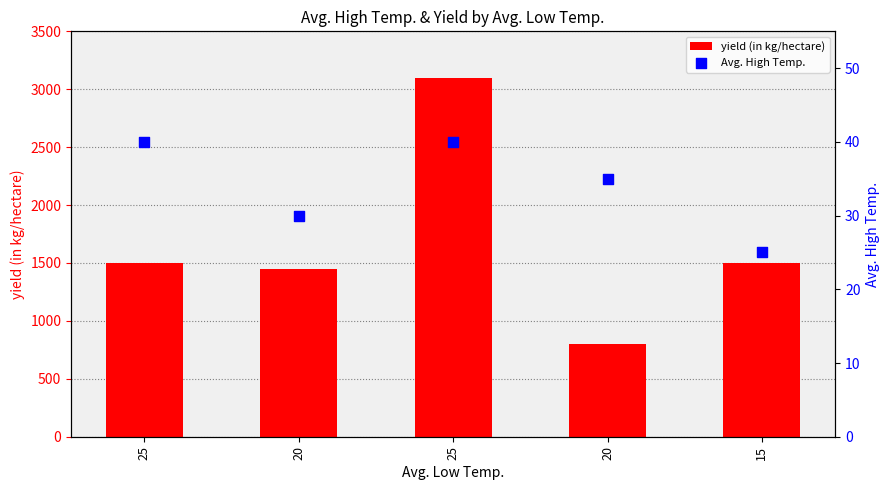

Which series contains the lowest Y value?

Avg. High Temp.